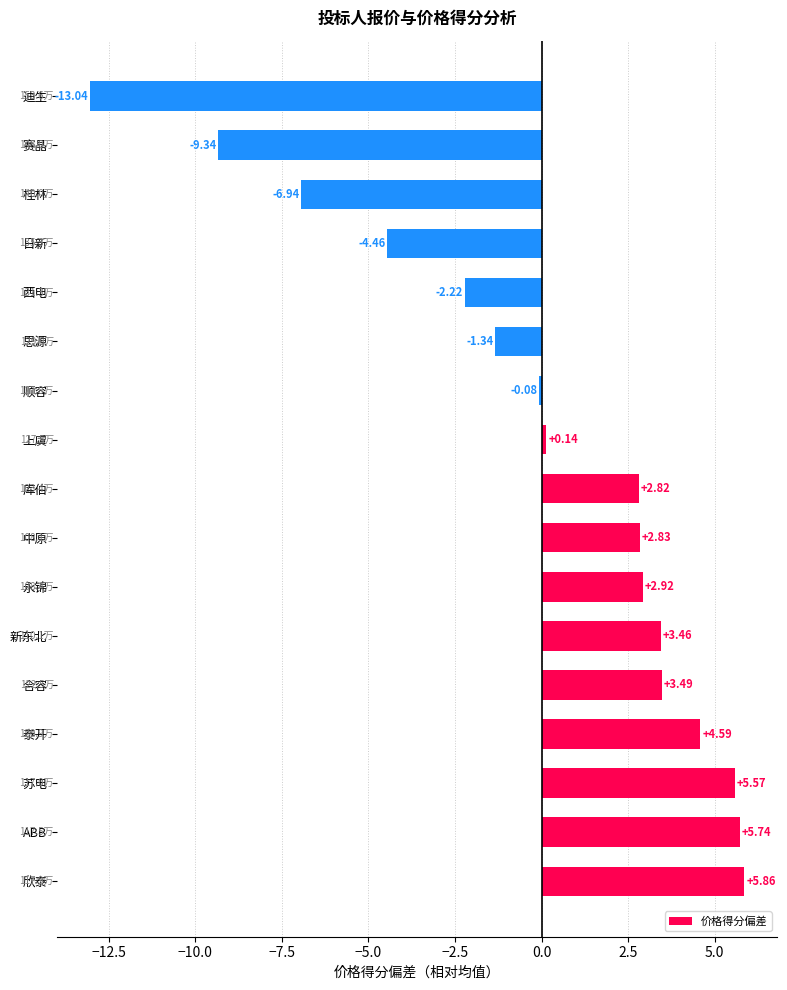

Where is the data nearest to the value -3?

西电